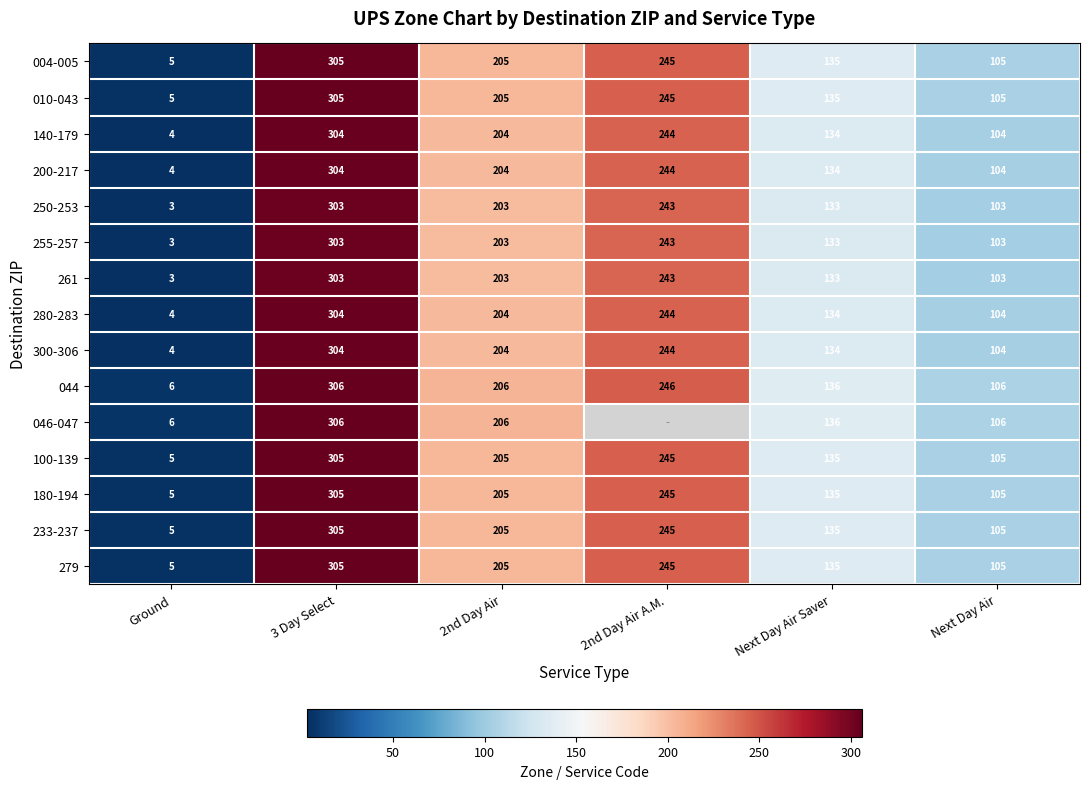

What is the difference between the highest and lowest values at 3 Day Select?

3